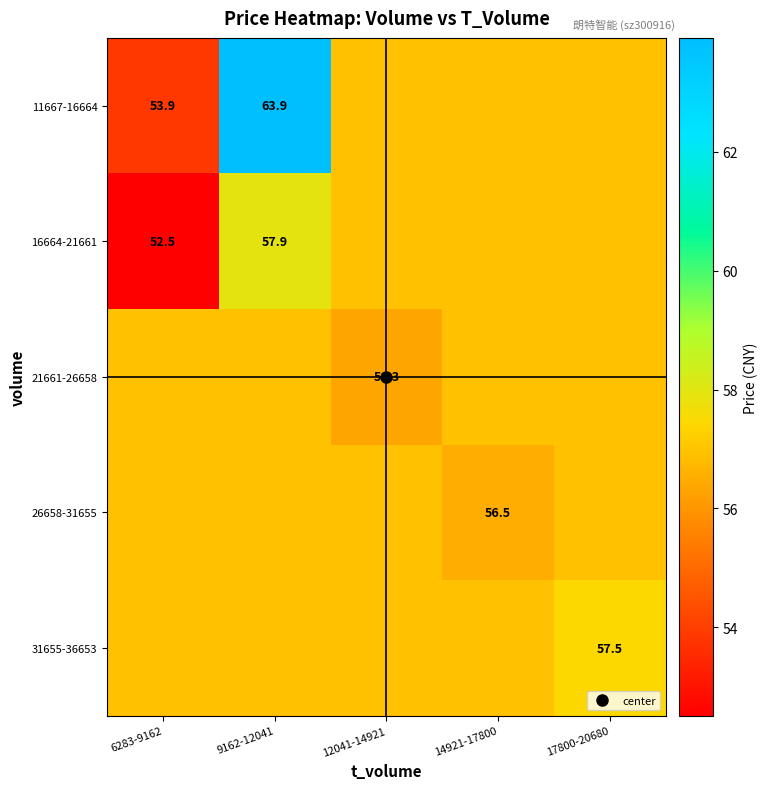

Which series has the largest range (max minus min)?

11667-16664